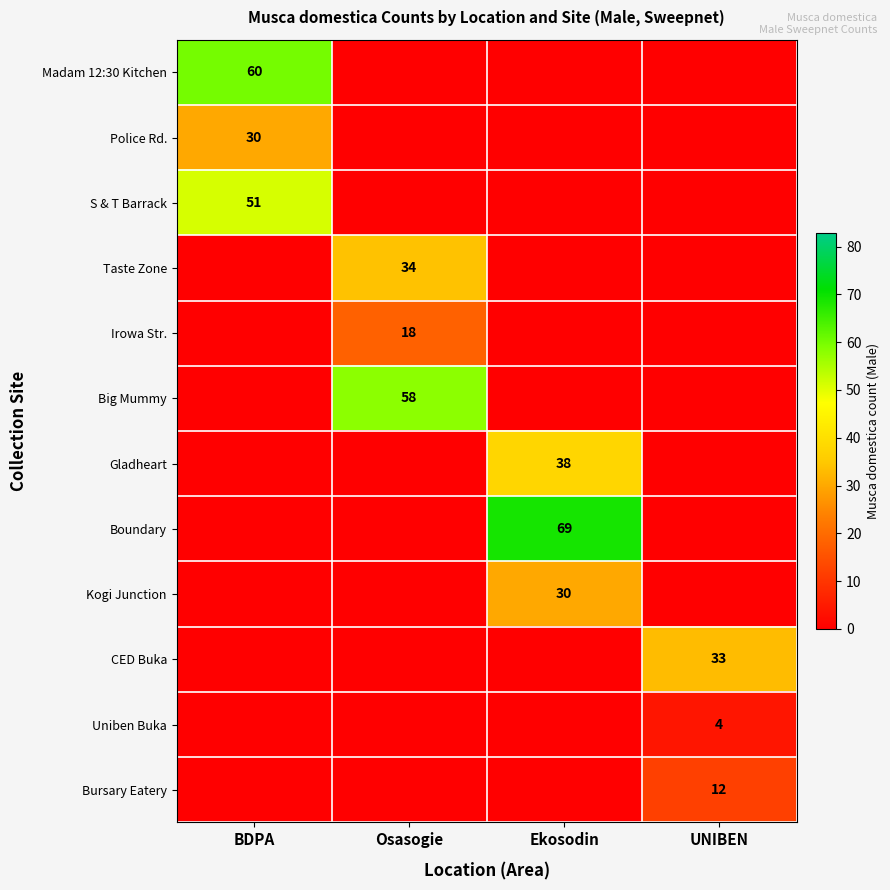

Which has a higher value, Ekosodin or Osasogie?

Ekosodin